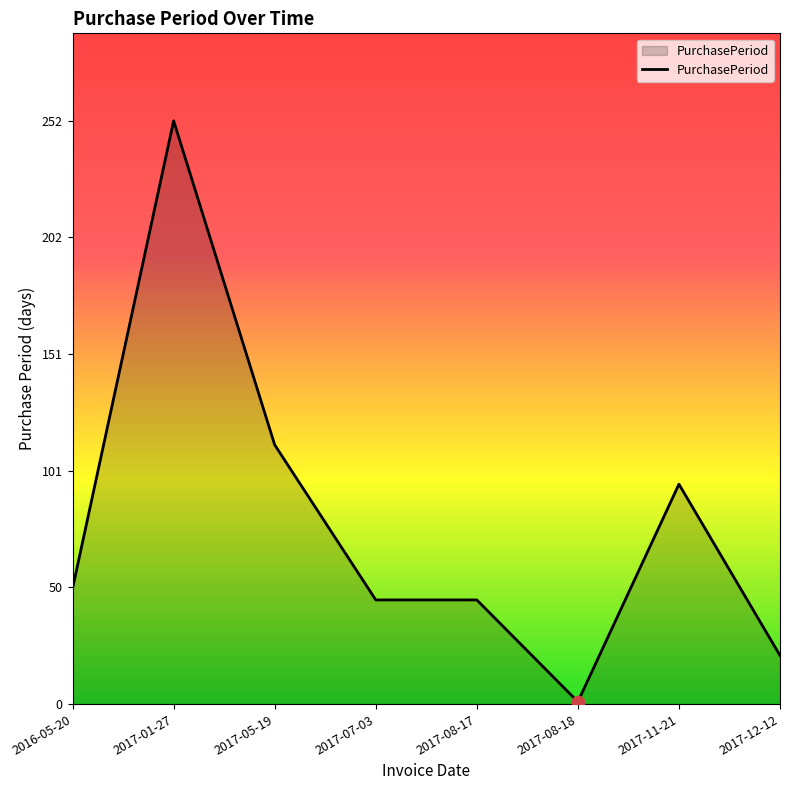

Between 2017-05-19 and 2017-11-21, which is larger?

2017-05-19